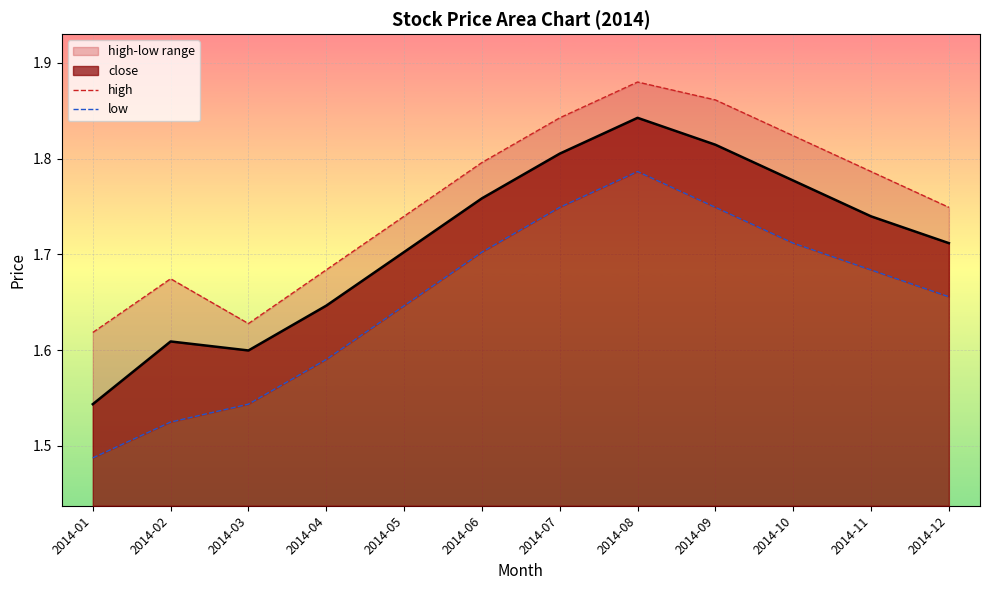

True or false: high and low cross at least once.

False